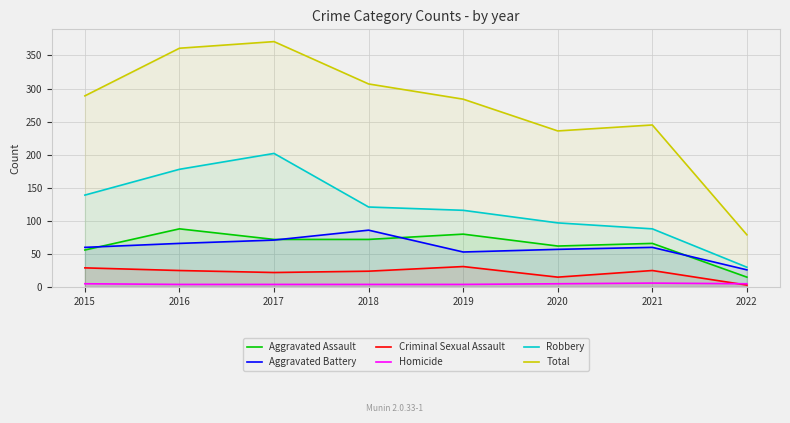

What is the difference between the Aggravated Battery values at 2022 and 2015?

34